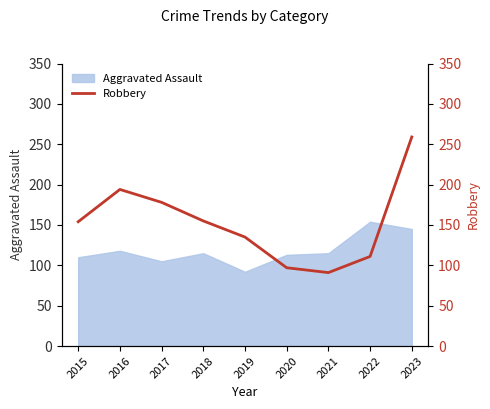

Which category has the highest value in the Aggravated Assault series?

2022